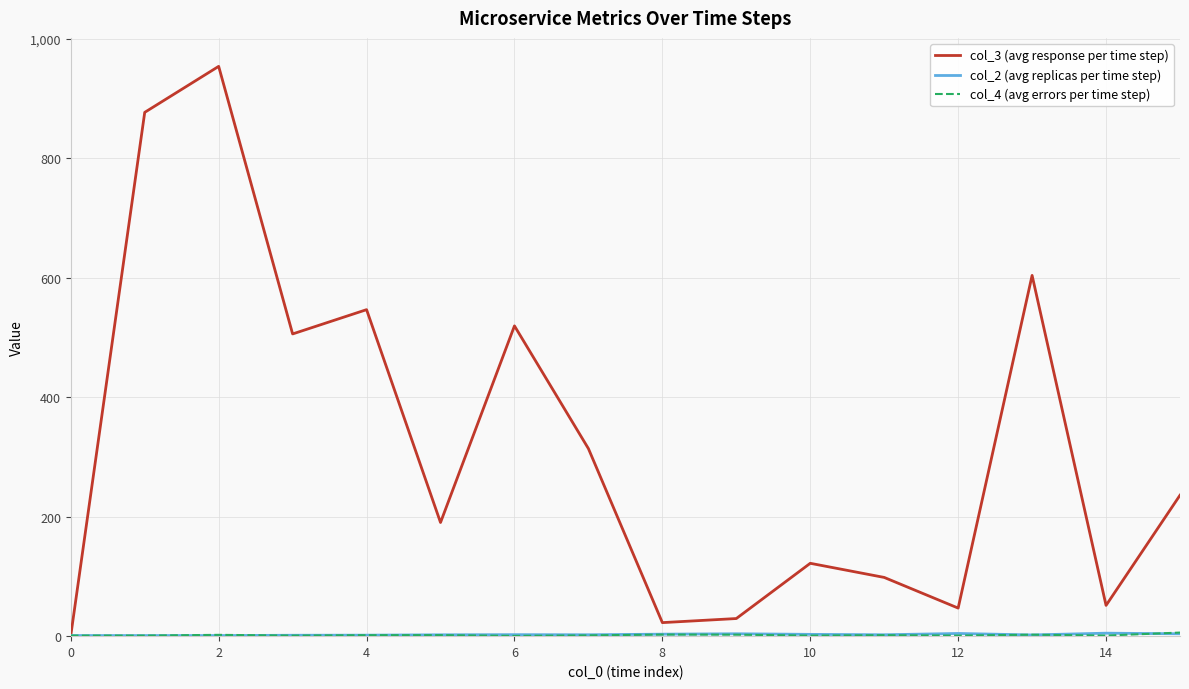

What is the maximum value shown in the chart?

954.0